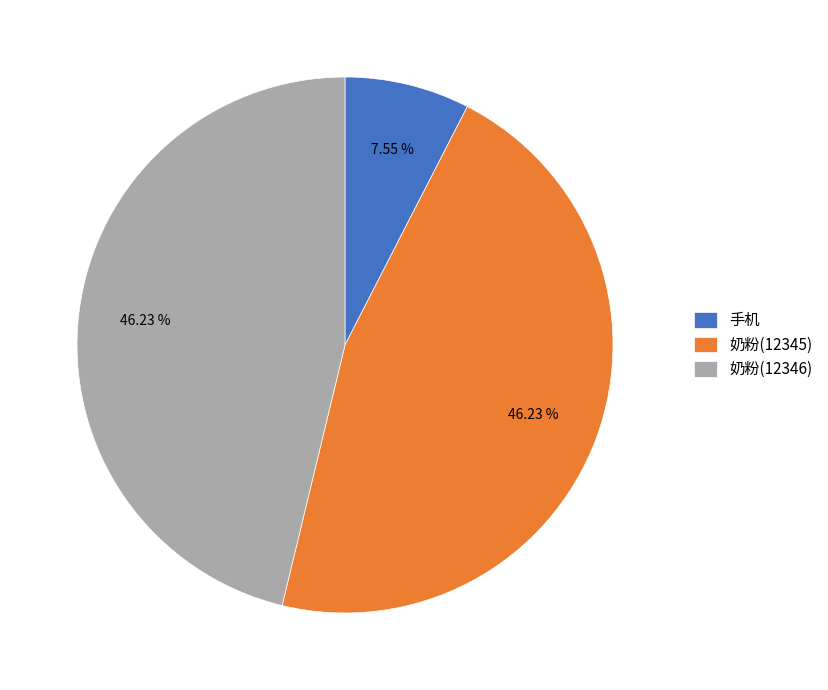

To the nearest percent, what is the average slice percentage?

33%